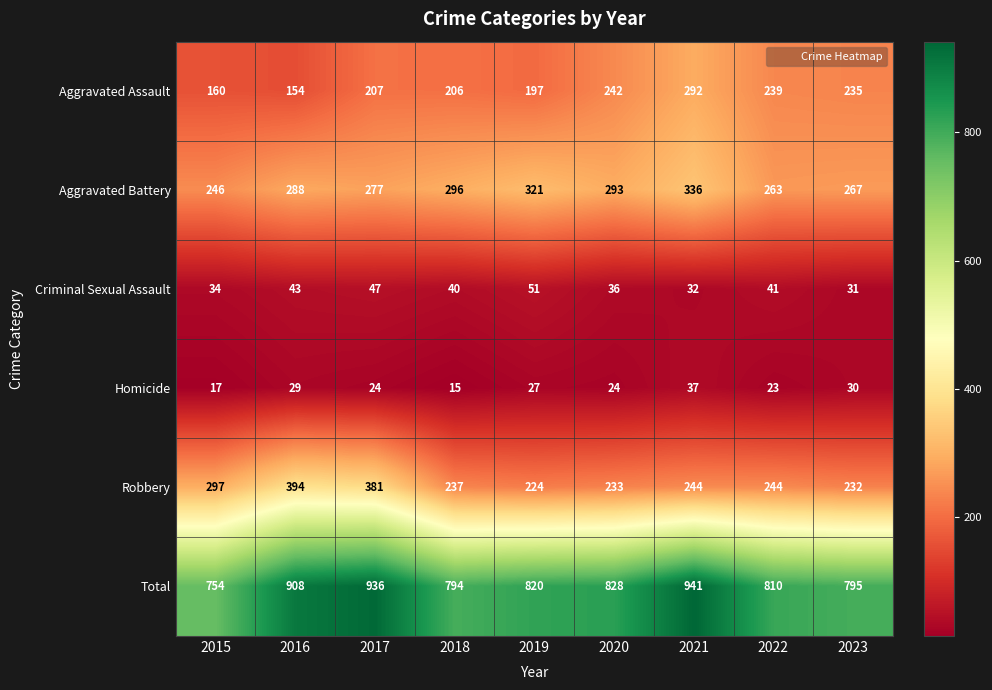

What is the highest value of the Homicide series?

37